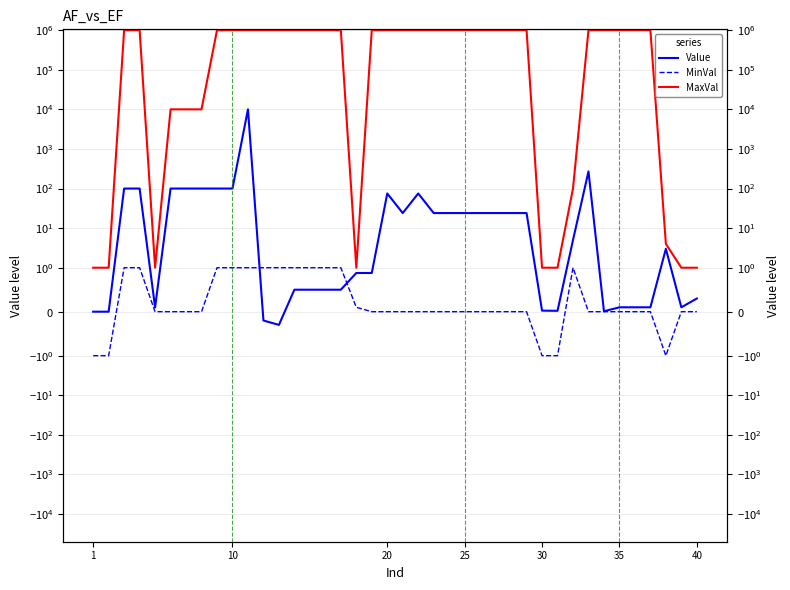

Which category has the highest value in the MaxVal series?

20